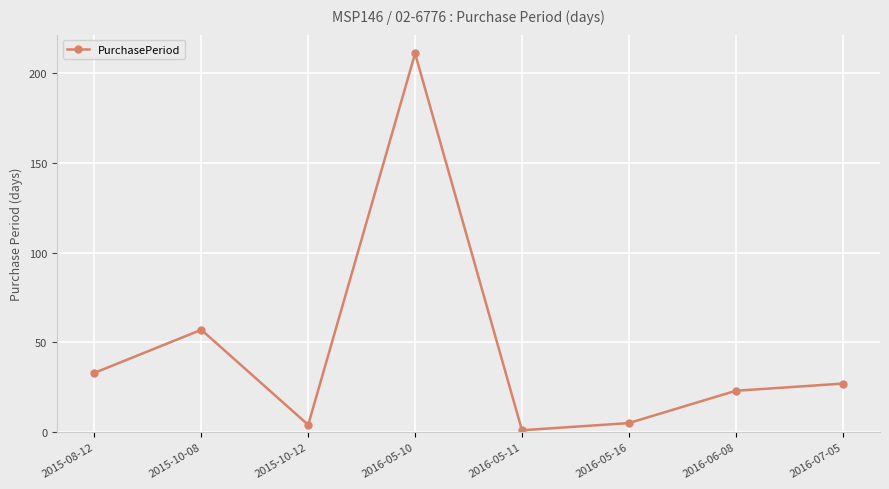

What is the difference between the maximum and minimum values?

210